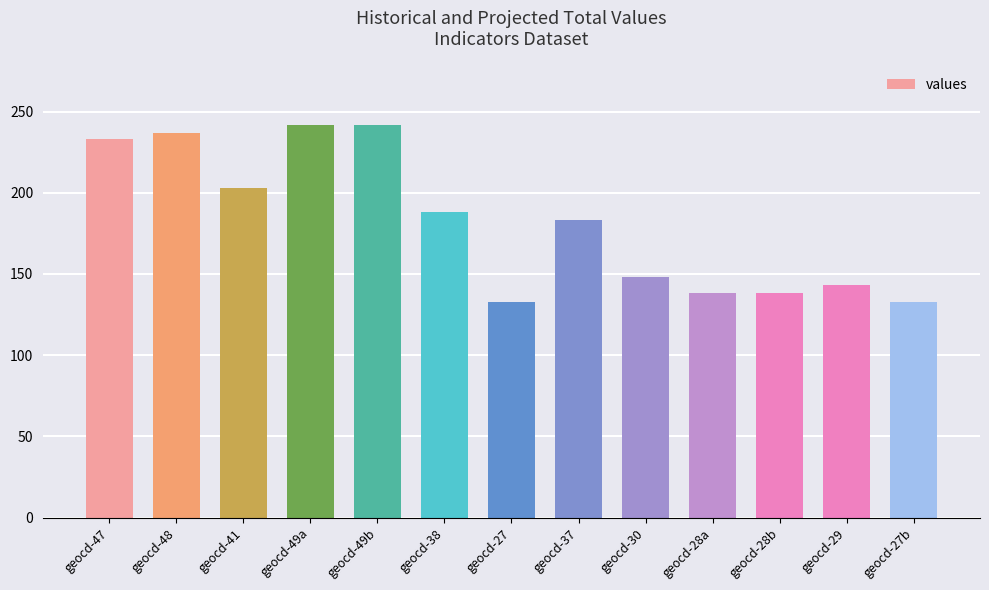

Are the bars horizontal?

No